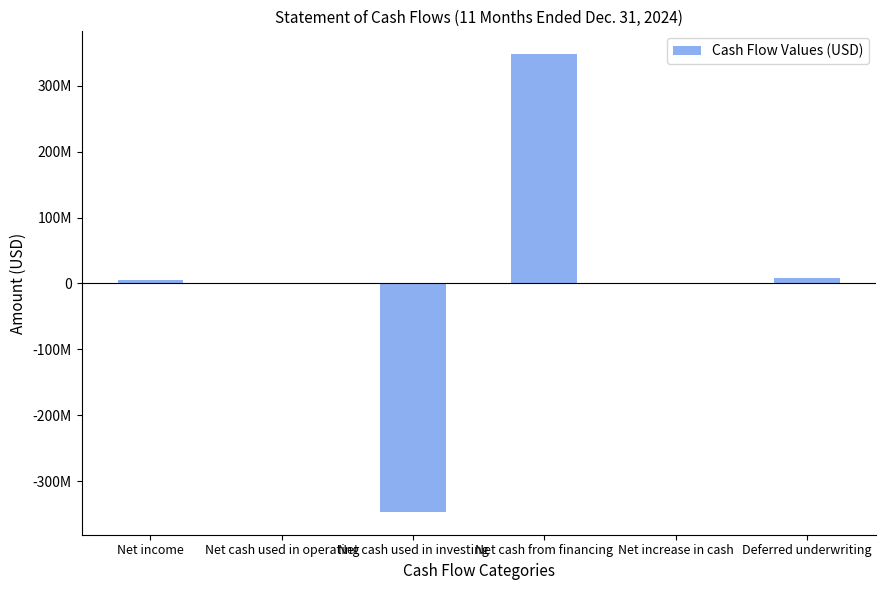

Are the bars horizontal?

No